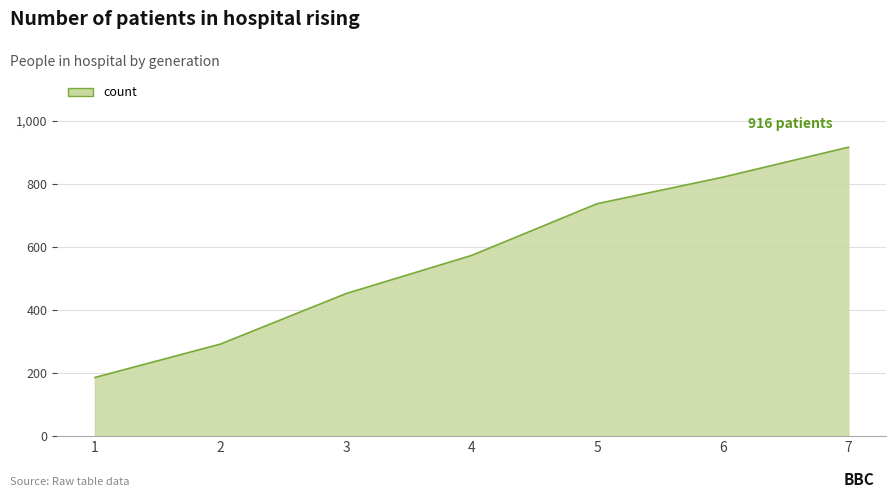

Rank the categories by value from lowest to highest.

1, 2, 3, 4, 5, 6, 7